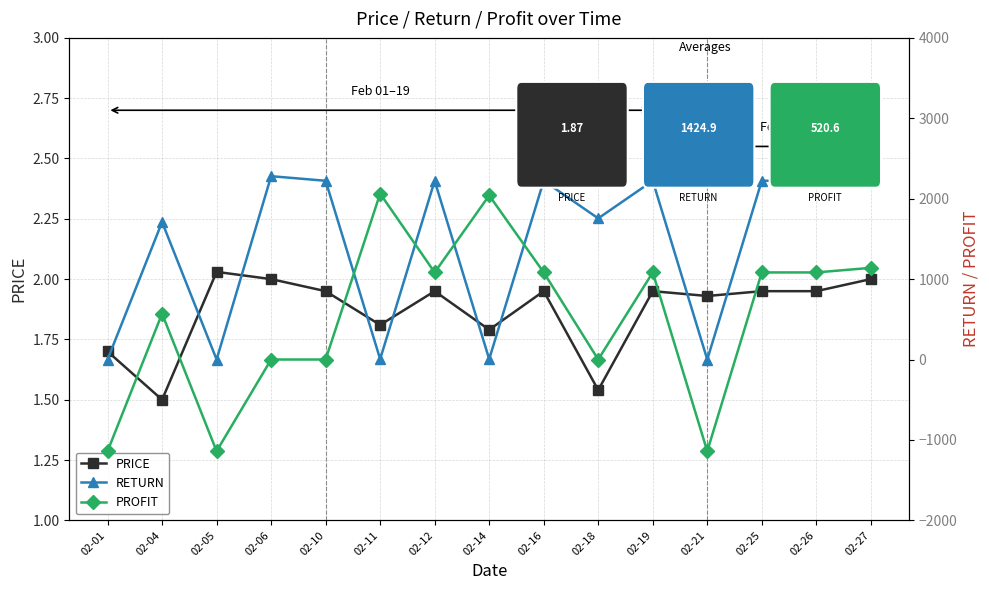

The value of RETURN at 02-19 is 2223.0. True or false?

True